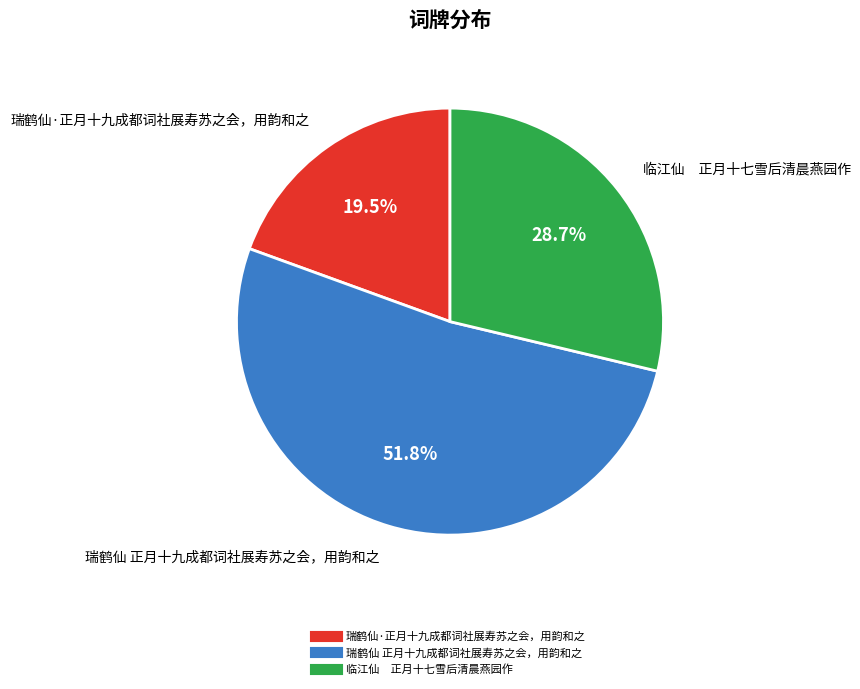

Which slice is the smallest?

瑞鹤仙·正月十九成都词社展寿苏之会，用韵和之